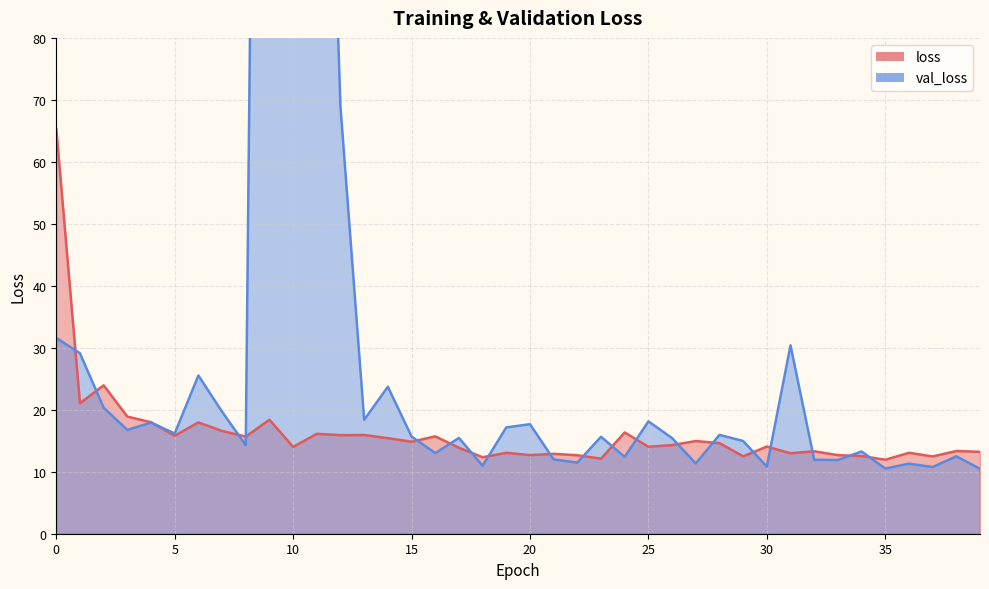

Reading right to left, list all the values displayed in this chart.

loss: 39=13.2	38=13.3	37=12.5	36=13.1	35=11.9	34=12.5	33=12.7	32=13.3	31=13.0	30=14.1	29=12.5	28=14.6	27=15.0	26=14.3	25=14.0	24=16.3	23=12.1	22=12.7	21=12.9	20=12.7	19=13.1	18=12.3	17=13.9	16=15.7	15=14.8	14=15.4	13=15.9	12=15.9	11=16.1	10=14.0	9=18.4	8=15.7	7=16.6	6=18.0	5=15.8	4=18.0	3=18.9	2=23.9	1=21.0	0=65.3
val_loss: 39=10.5	38=12.5	37=10.8	36=11.3	35=10.5	34=13.3	33=11.9	32=11.9	31=30.4	30=10.8	29=15.0	28=15.9	27=11.3	26=15.4	25=18.1	24=12.4	23=15.6	22=11.5	21=12.0	20=17.7	19=17.2	18=11.0	17=15.5	16=13.0	15=15.7	14=23.7	13=18.4	12=68.8	11=182.9	10=281.0	9=386.0	8=14.3	7=19.7	6=25.5	5=16.2	4=17.9	3=16.7	2=20.3	1=29.1	0=31.6